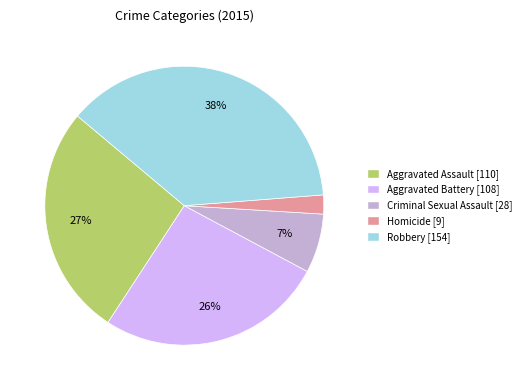

How many segments does this pie chart have?

5